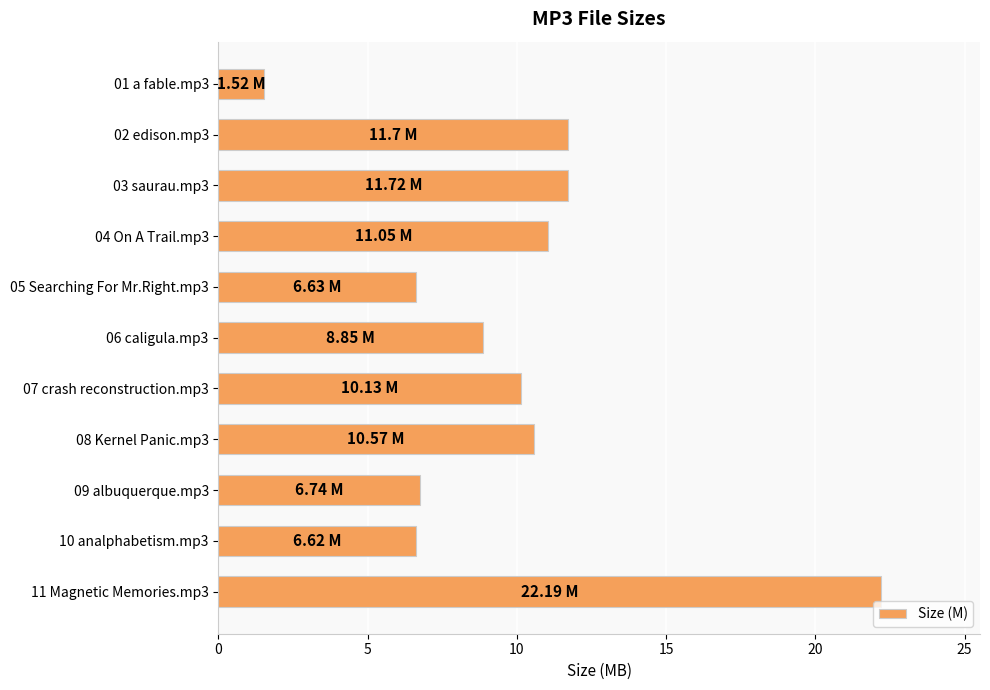

What is the ratio of the value at 08 Kernel Panic.mp3 to the value at 01 a fable.mp3?

7.0